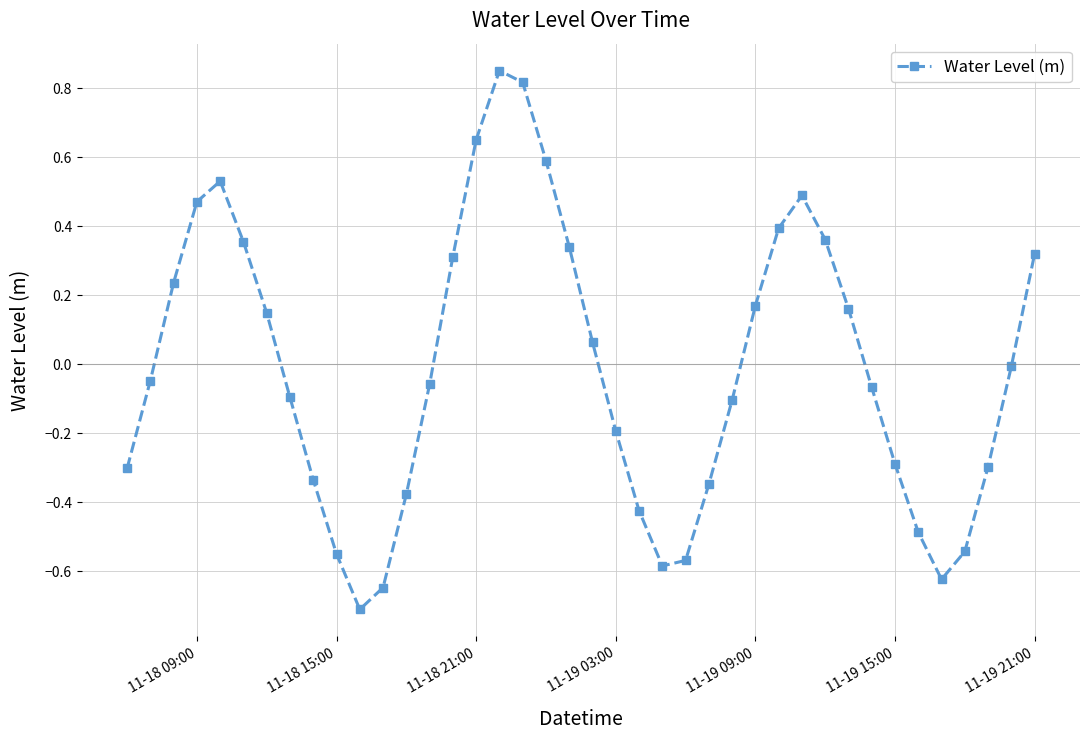

How many interior local peaks (higher than both neighbors) does the data have?

3